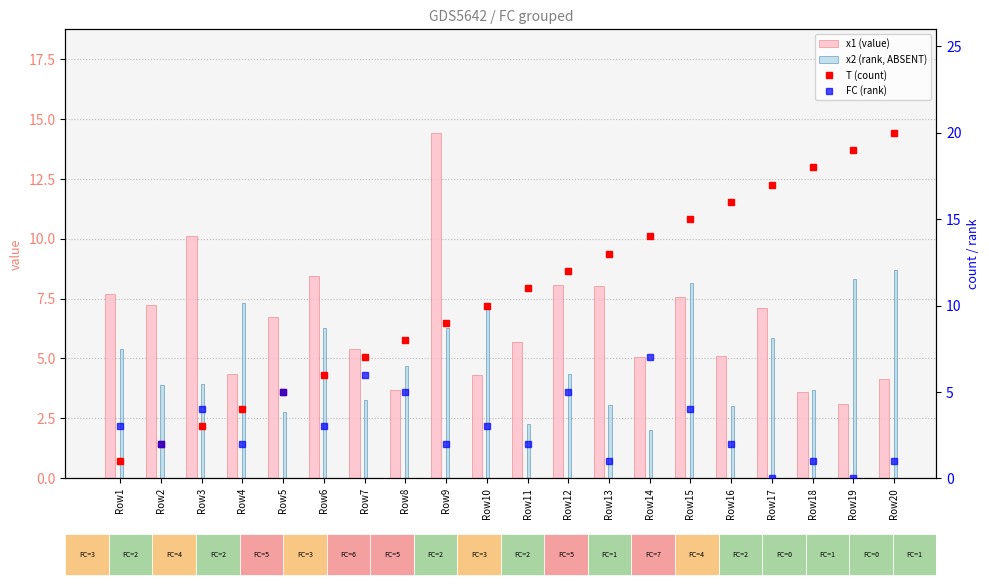

Are the bars horizontal?

No